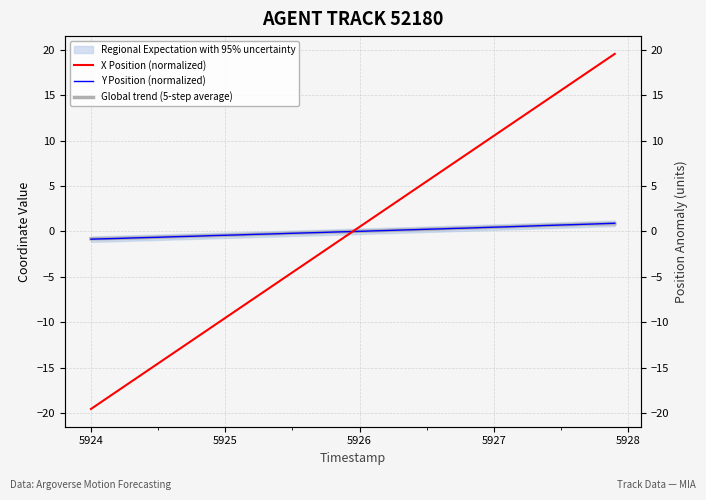

At how many categories does at least one series exceed -5?

40